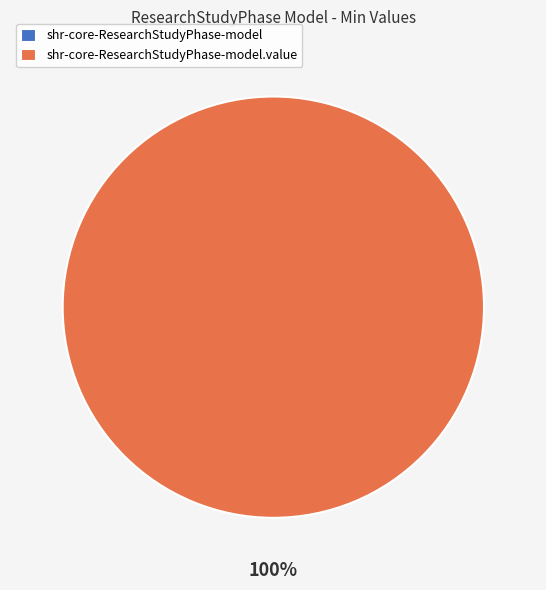

What is the change in value from shr-core-ResearchStudyPhase-model to shr-core-ResearchStudyPhase-model.value?

+1